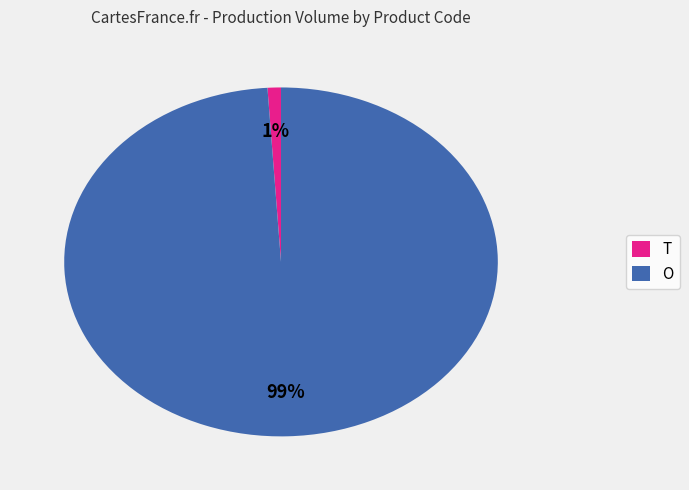

Combined, do O and T account for over 50%?

Yes